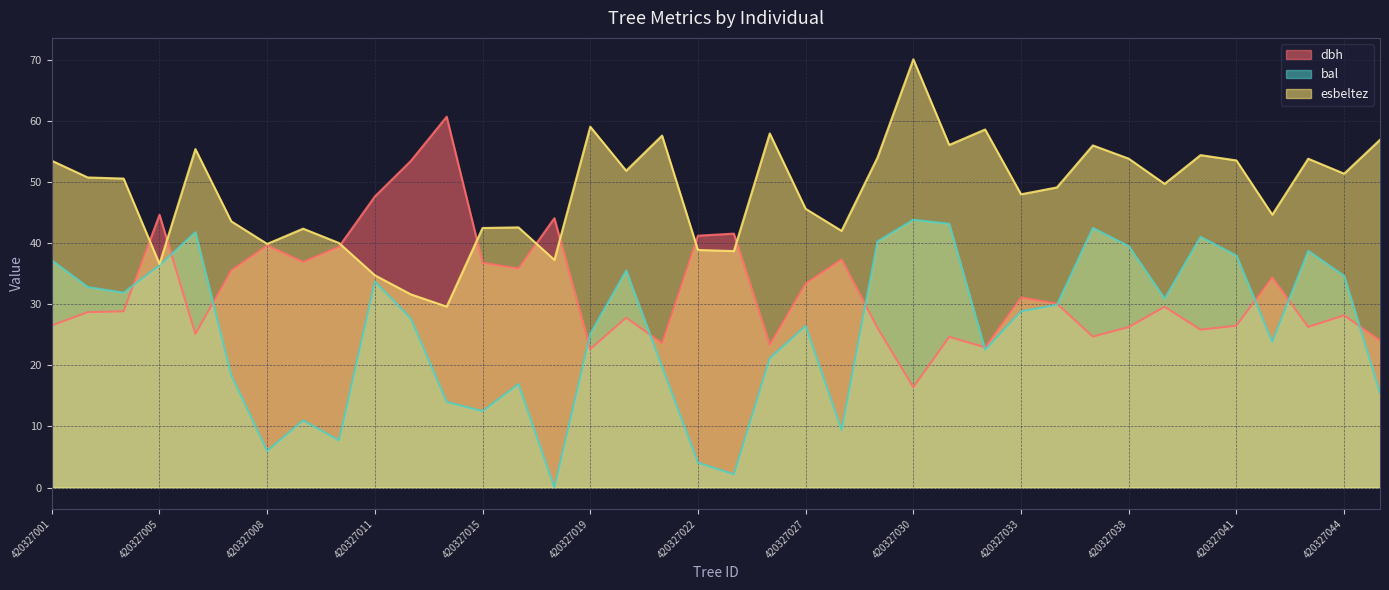

Is it true that esbeltez equals 42.6 at 420327016?

True